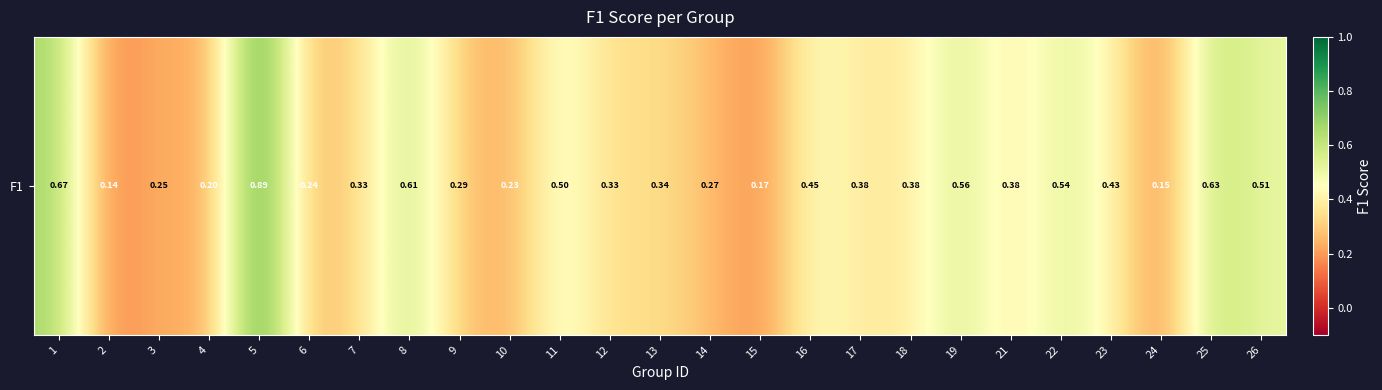

What is the approximate value at 3?

0.3